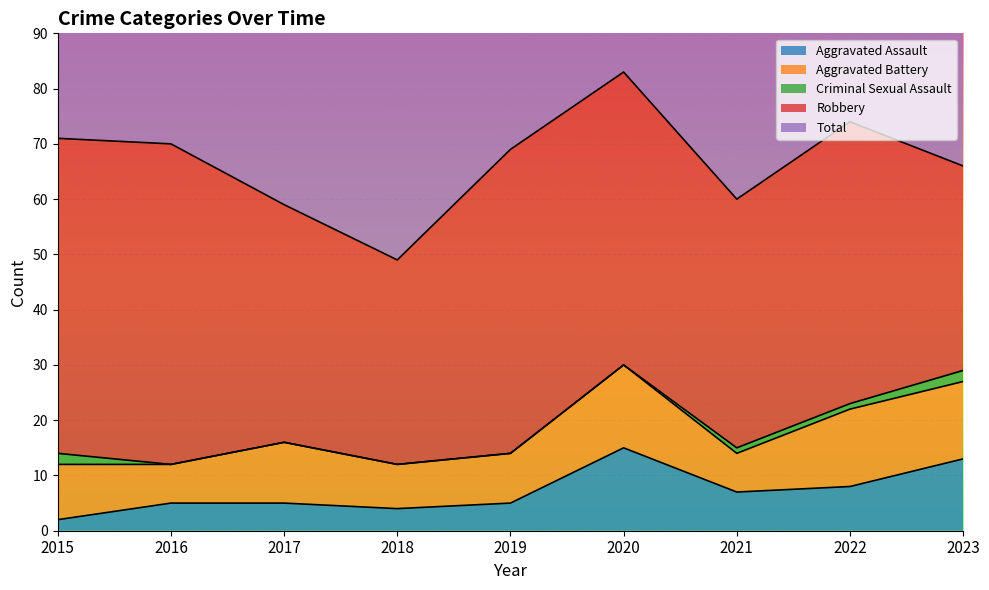

What is the greatest value displayed?

83